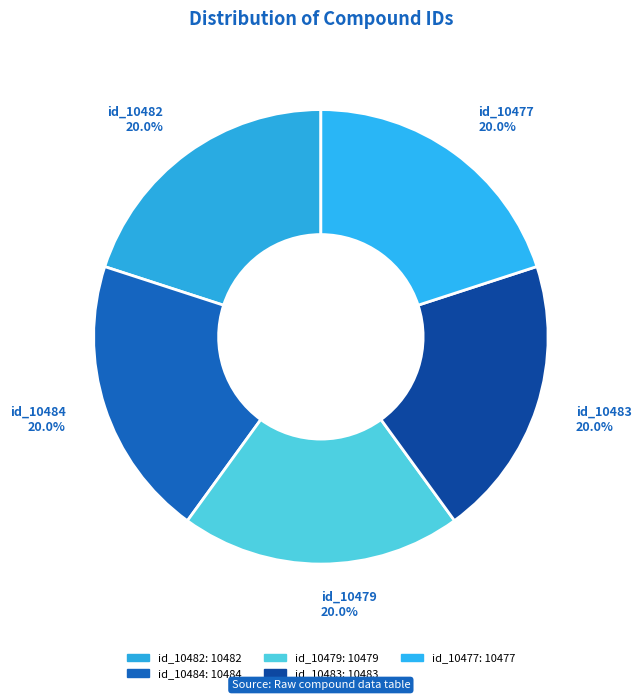

What is the ratio of the value at id_10482 to the value at id_10477?

1.0